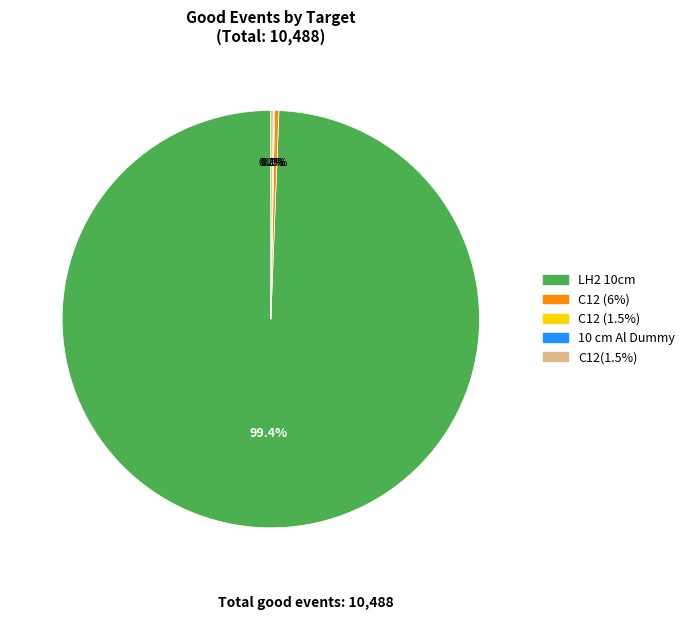

Which category has the biggest portion of the pie?

LH2 10cm